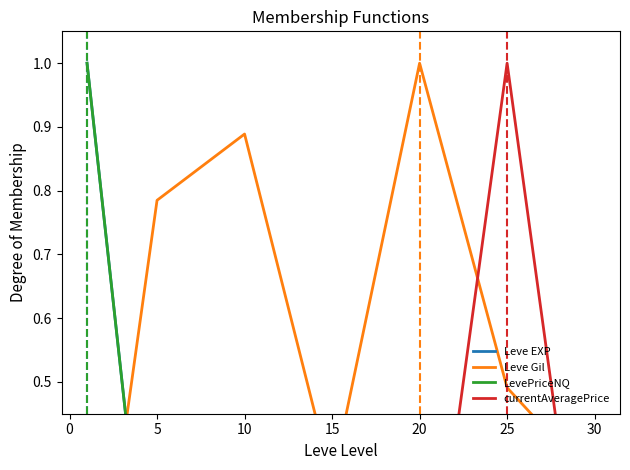

True or false: currentAveragePrice has more than 2 points higher than both neighbors.

False